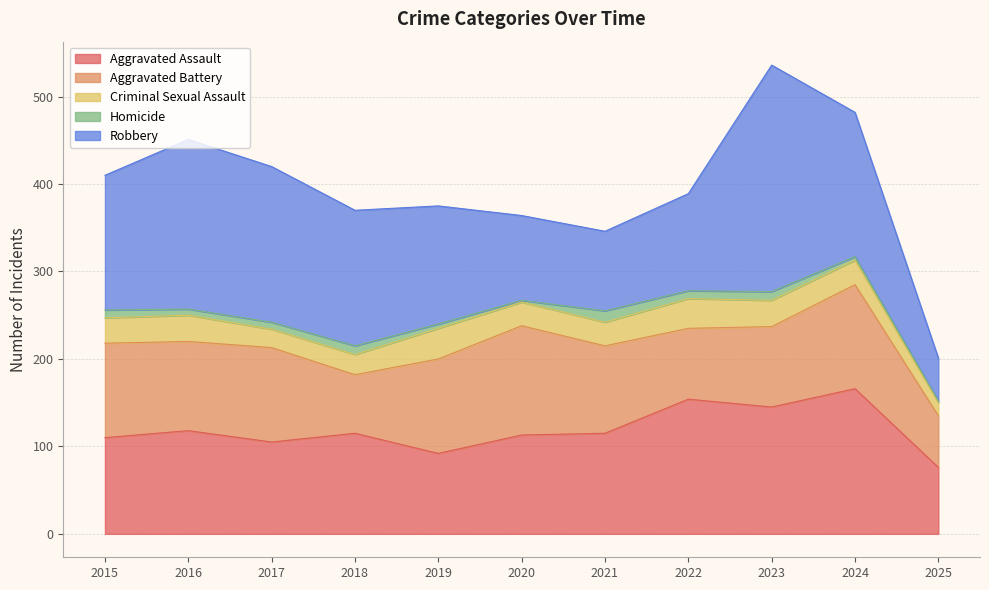

What is the value of the Robbery point at the 6th from the left?

97